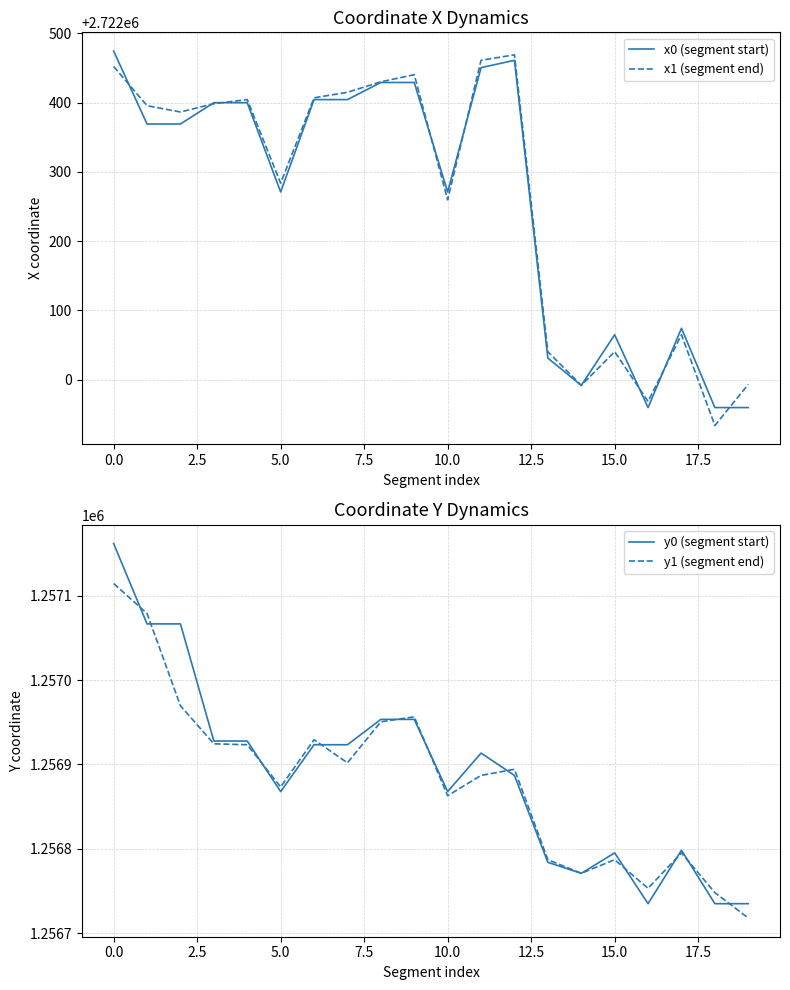

At which label does y0 (segment start) reach its peak?

0.0